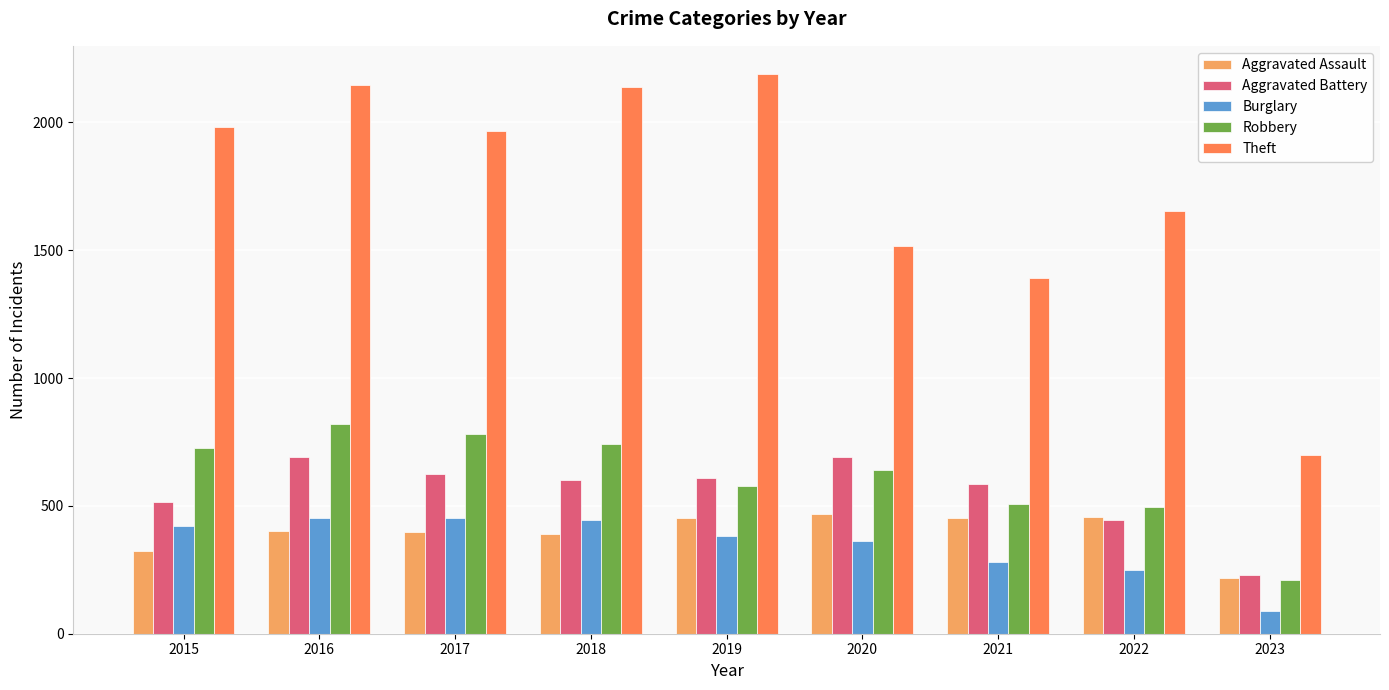

Between 2015 and 2020, which series saw the biggest shift?

Theft